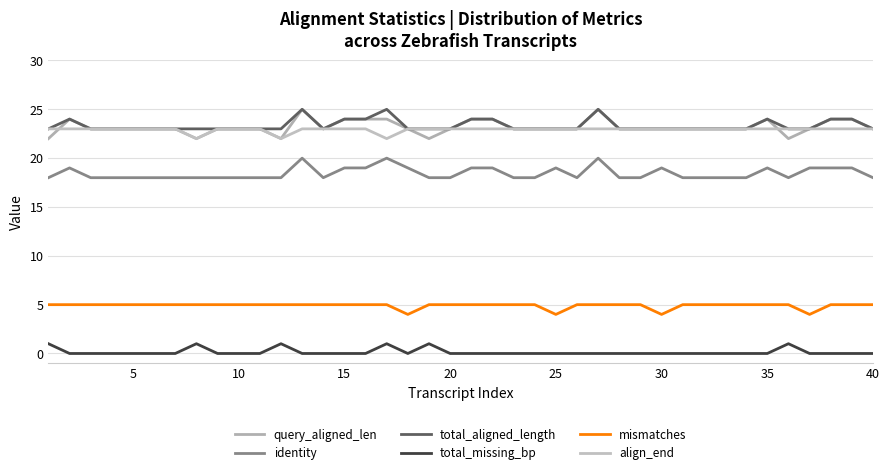

Is this an area chart (filled region under the line)?

No